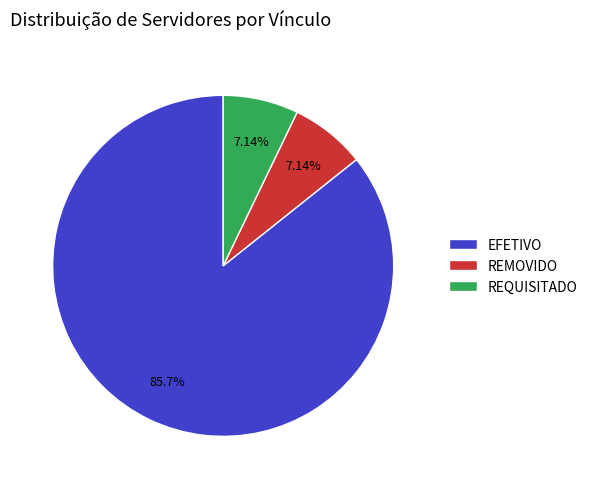

What percentage is NOT represented by REQUISITADO?

92.9%